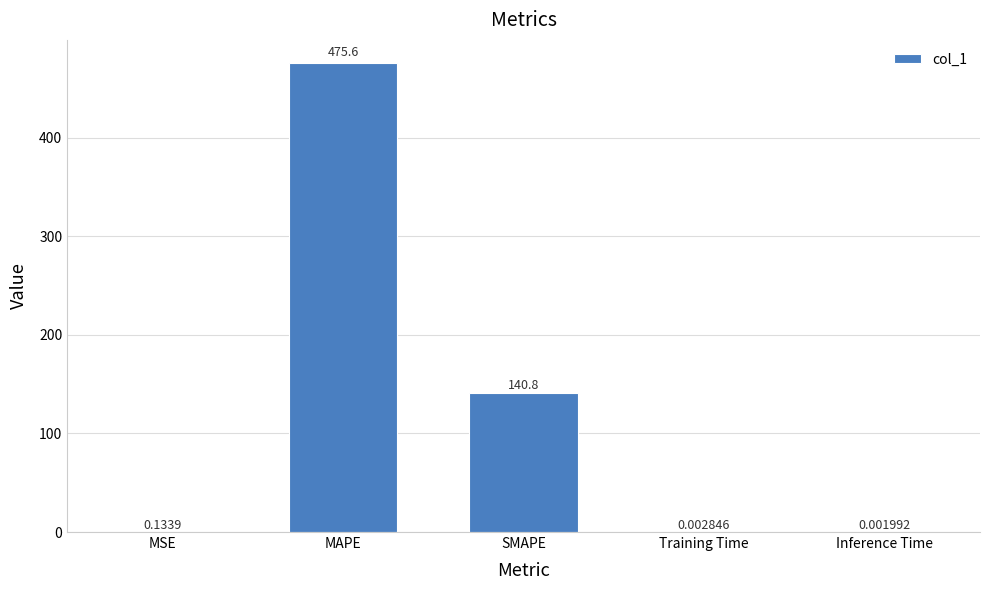

The value at MAPE is 231.2. True or false?

False